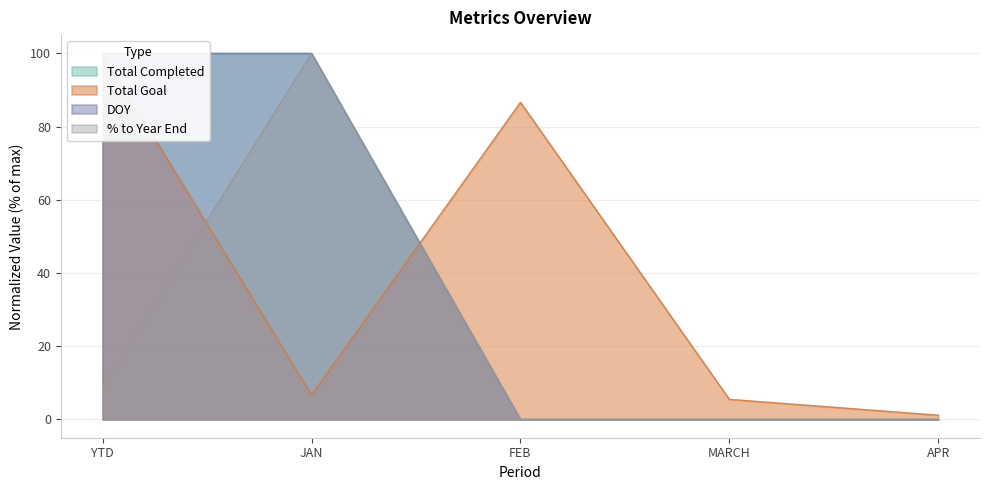

What position from the right is JAN?

4